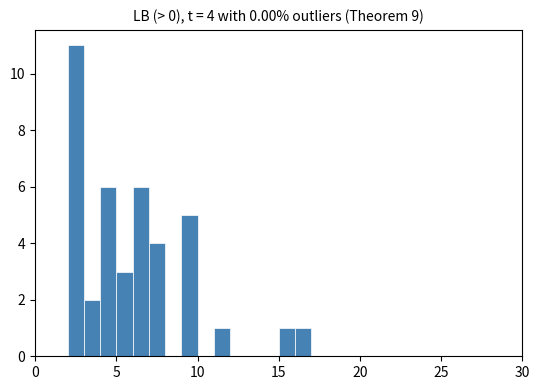

Around what value on the x-axis is the tallest bar? Give the approximate position of its centre, as read against the axis.

2.5